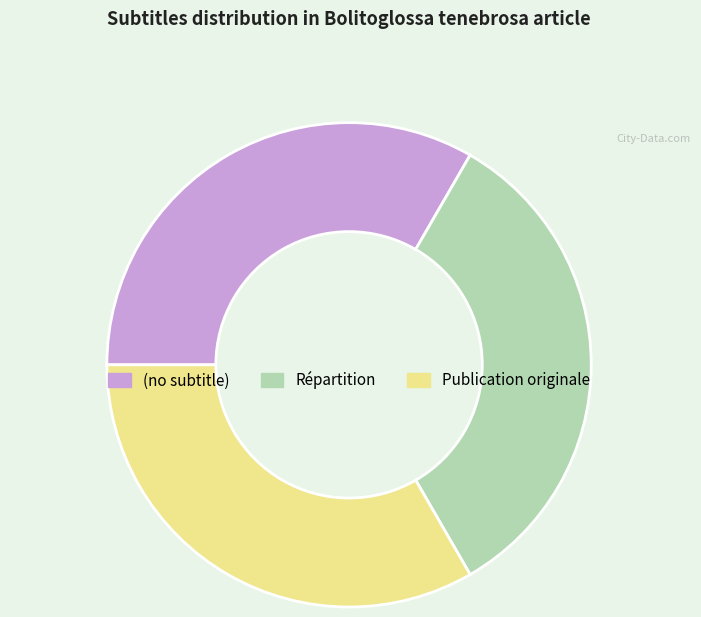

Is the sum of (no subtitle) and Répartition greater than half?

Yes